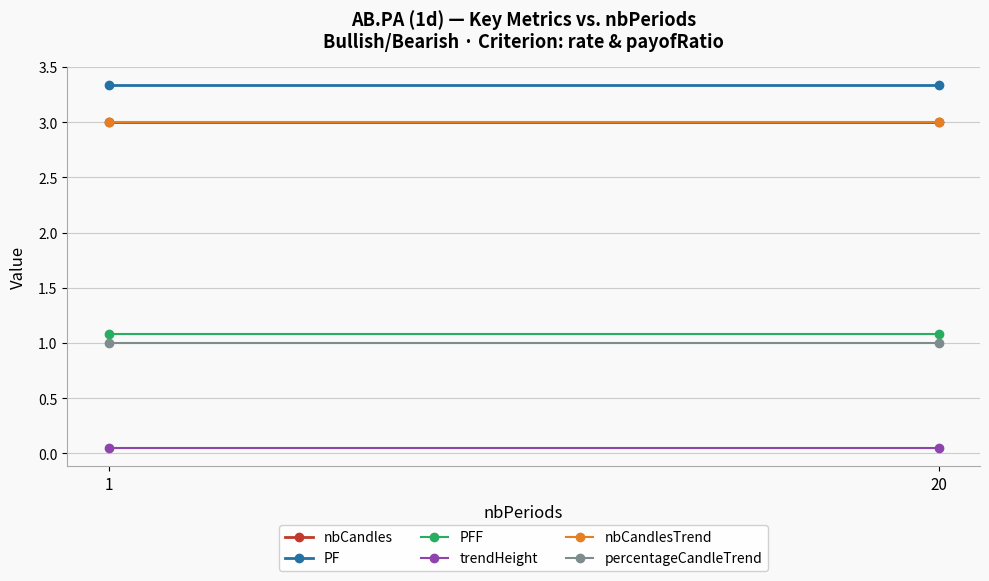

Which series has the largest total across all categories?

PF